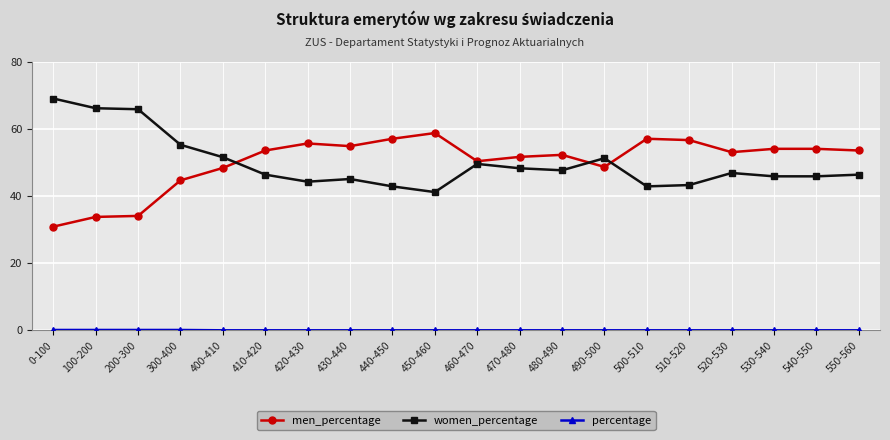

What is the maximum value shown in the chart?

69.1